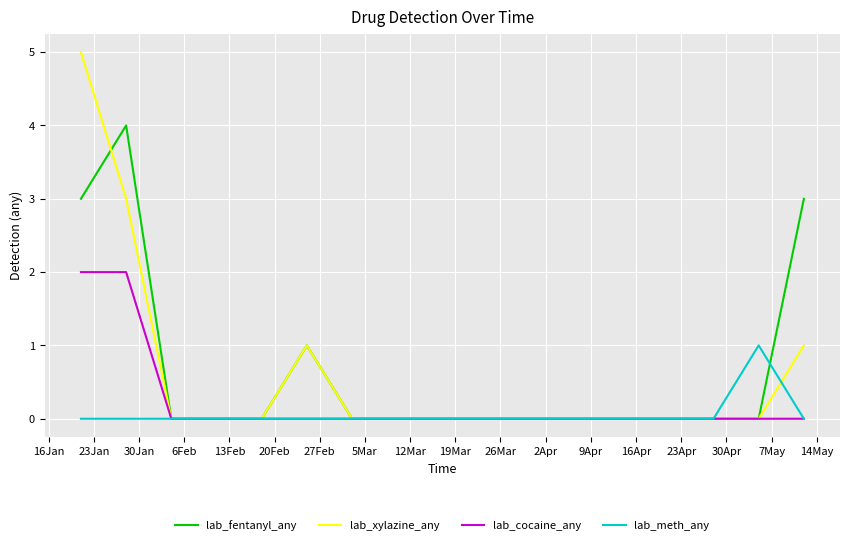

How many lines are shown in the chart?

4